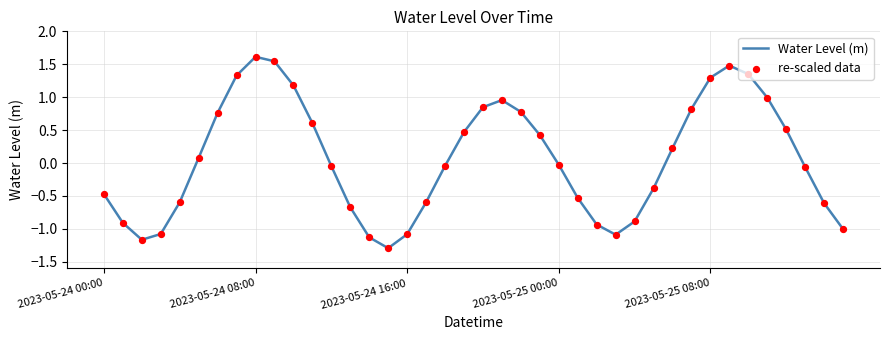

What is the minimum value shown in the chart?

-1.3